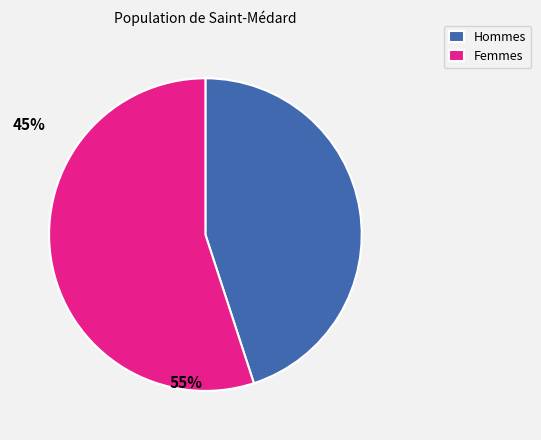

Combined, do Femmes and Hommes account for over 50%?

Yes